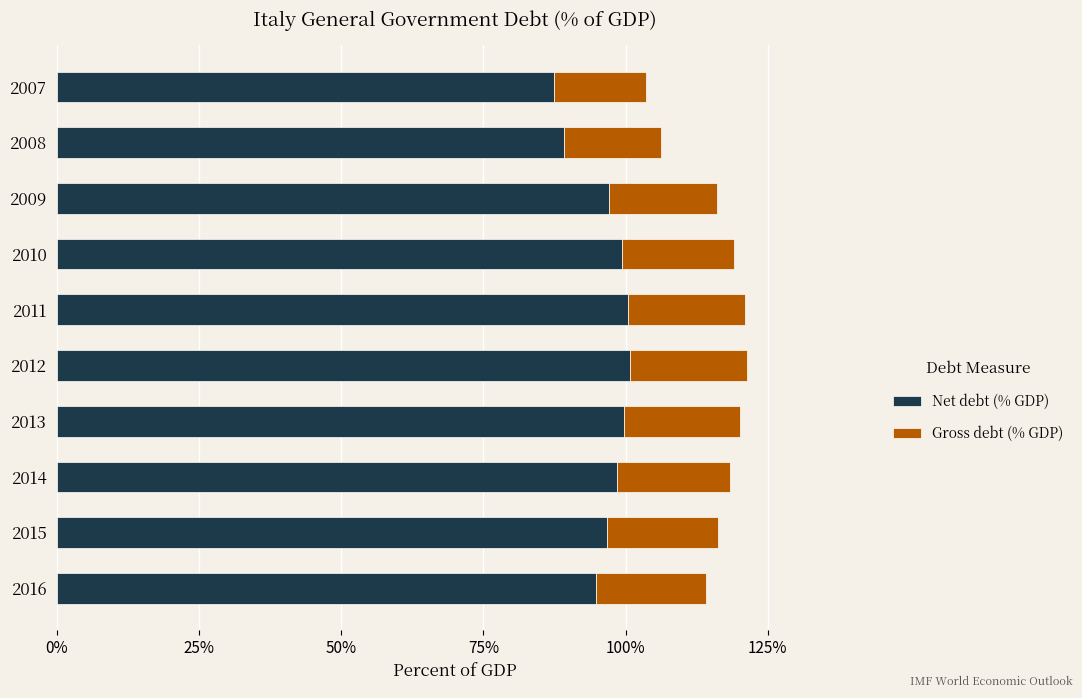

What is the difference between the Net debt (% GDP) values at 2007 and 2014?

11.1